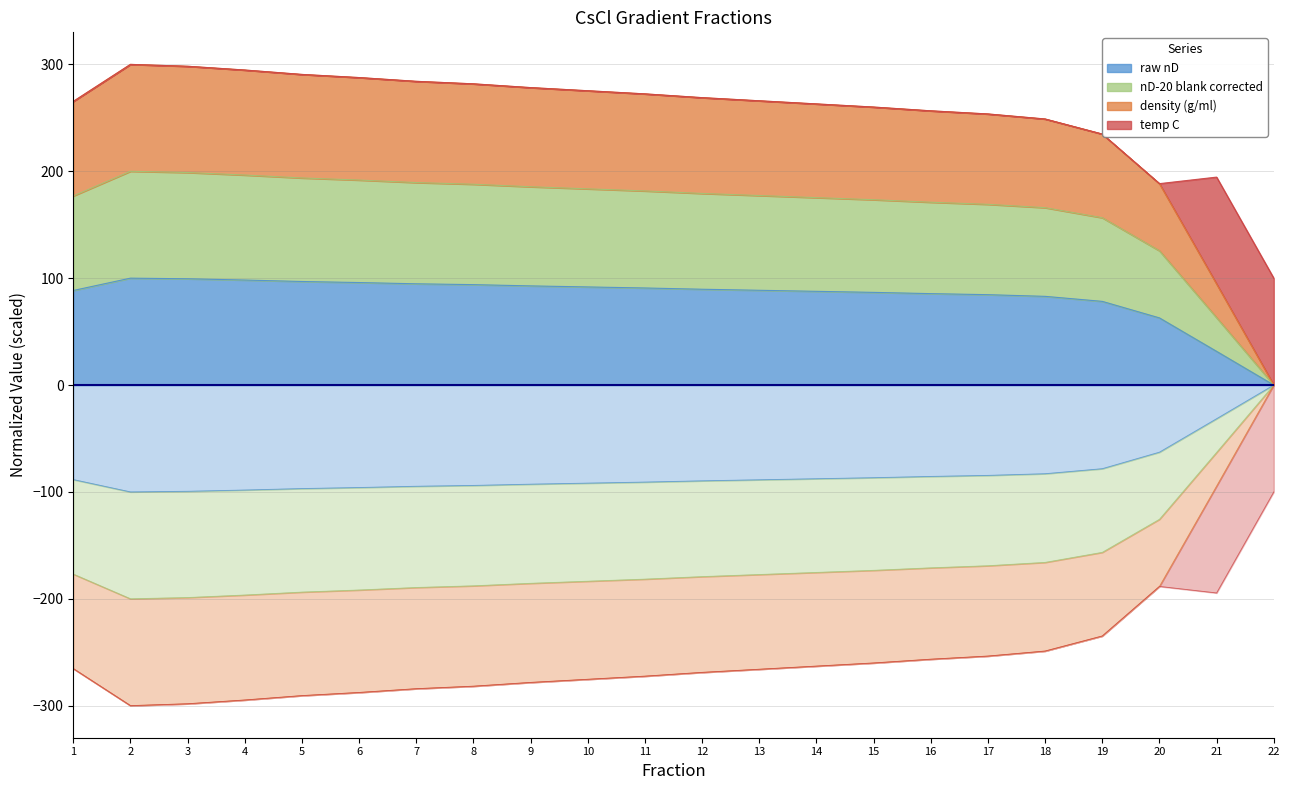

True or false: raw nD and density (g/ml) intersect in this chart.

False